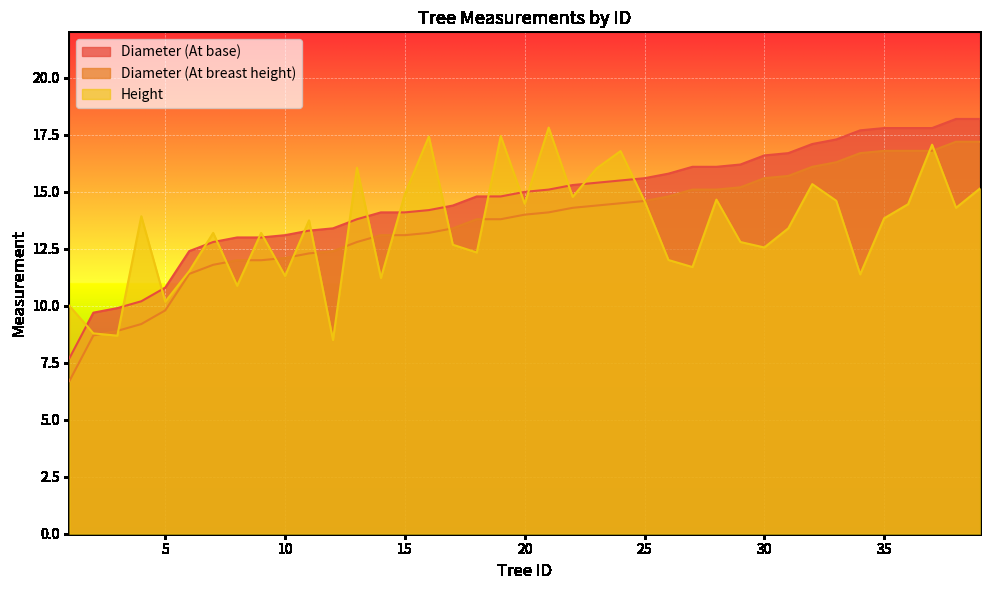

How many series are shown in this chart?

3